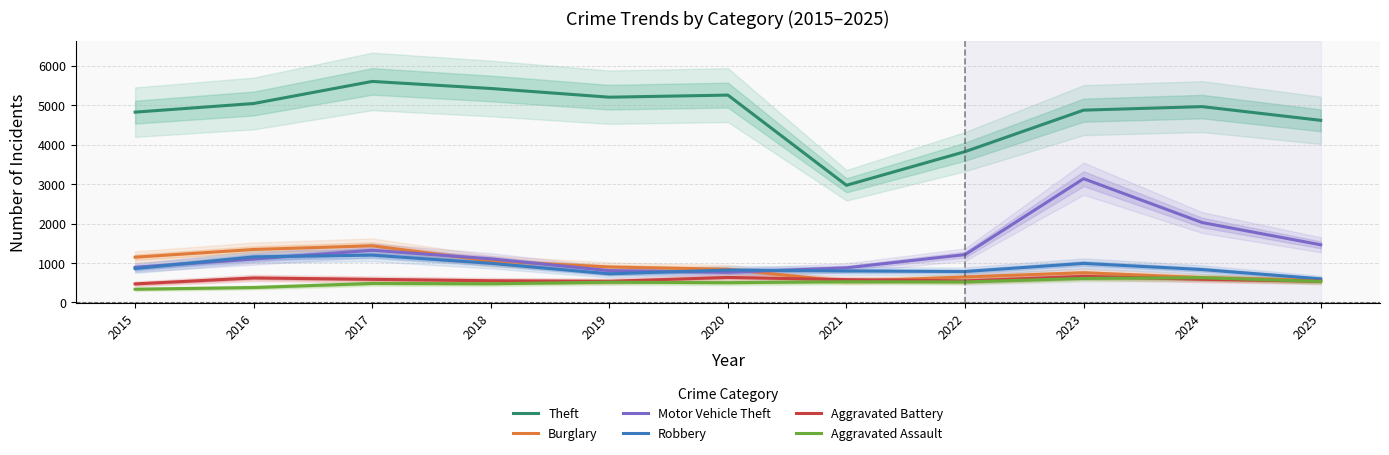

How many data points does each series have?

11